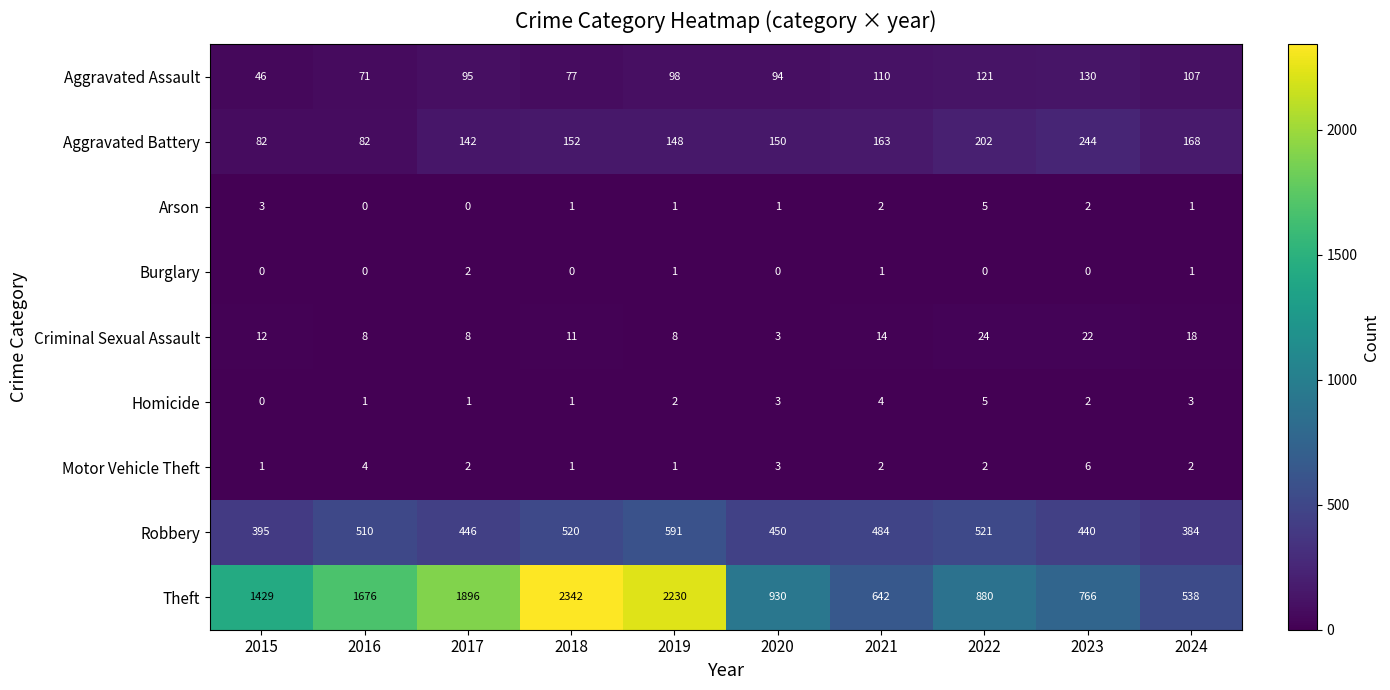

What is the sum of all Motor Vehicle Theft values?

24